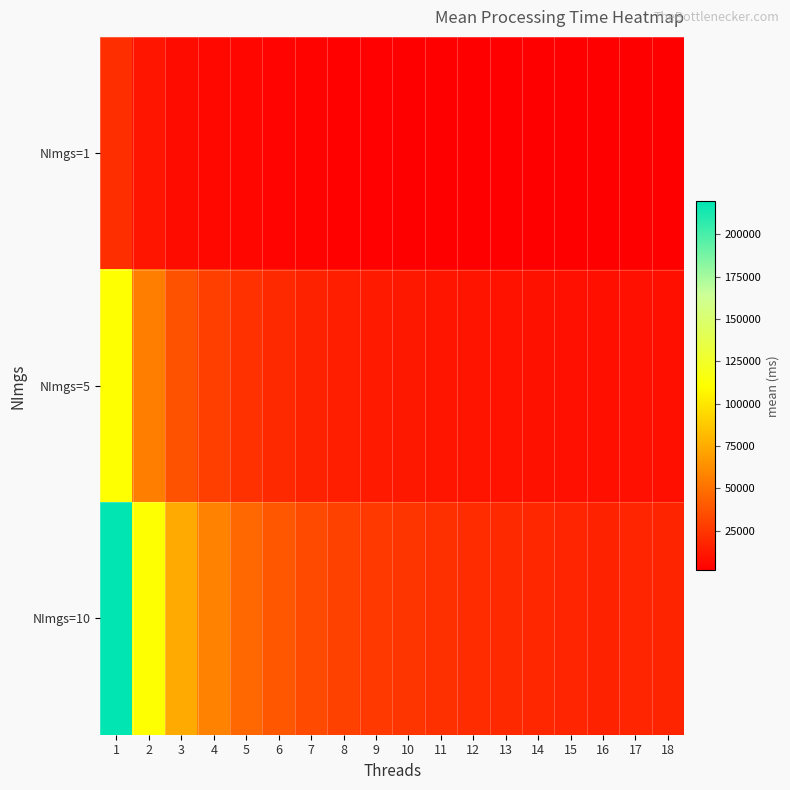

Reading right to left, transcribe all the data shown in this chart.

NImgs=1: 18=1774.1	17=1840.0	16=1647.6	15=1739.6	14=1845.4	13=1976.8	12=2113.1	11=2274.9	10=2470.8	9=2691.4	8=2967.4	7=3407.7	6=3908.7	5=4692.4	4=5767.0	3=7573.0	2=11128.5	1=21894.9
NImgs=5: 18=8857.9	17=9156.5	16=8545.0	15=8973.8	14=9420.3	13=10043.1	12=10602.5	11=11250.4	10=12337.1	9=13317.5	8=14867.7	7=16812.5	6=19730.9	5=23102.1	4=28935.2	3=37345.6	2=55657.2	1=111287.5
NImgs=10: 18=17672.1	17=18116.3	16=16937.9	15=17808.7	14=18734.0	13=19783.0	12=21119.9	11=22543.4	10=24619.1	9=26575.3	8=29881.1	7=33559.8	6=39267.5	5=46254.5	4=57617.5	3=74678.6	2=111269.6	1=219386.7